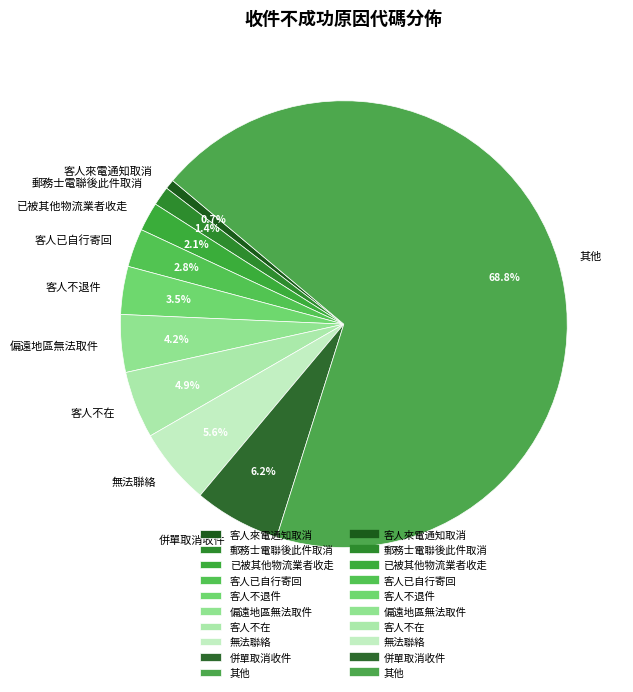

What is the majority slice?

其他